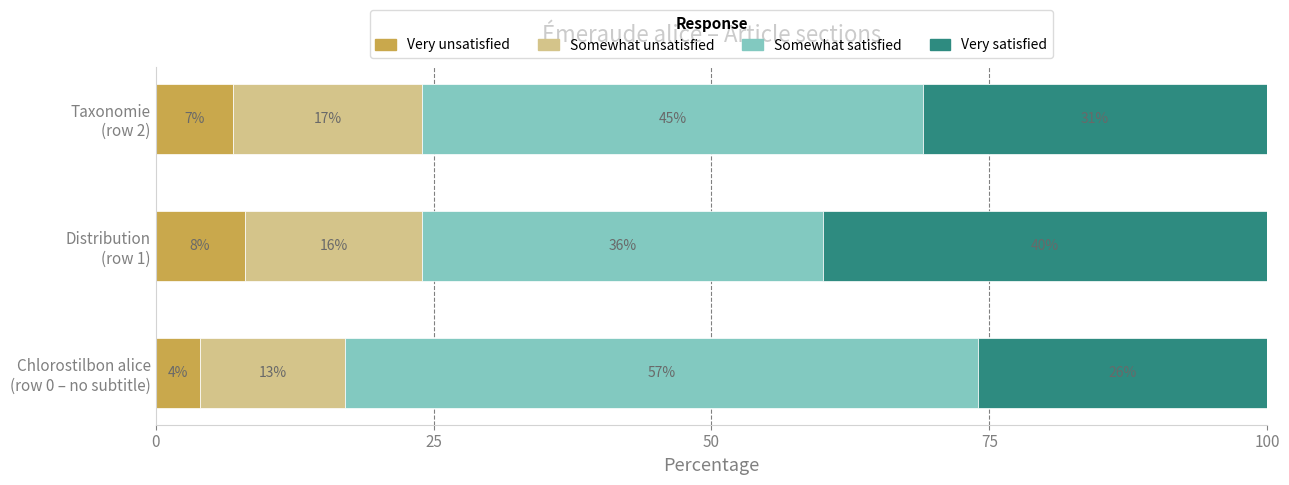

Count the number of categories in the chart.

3